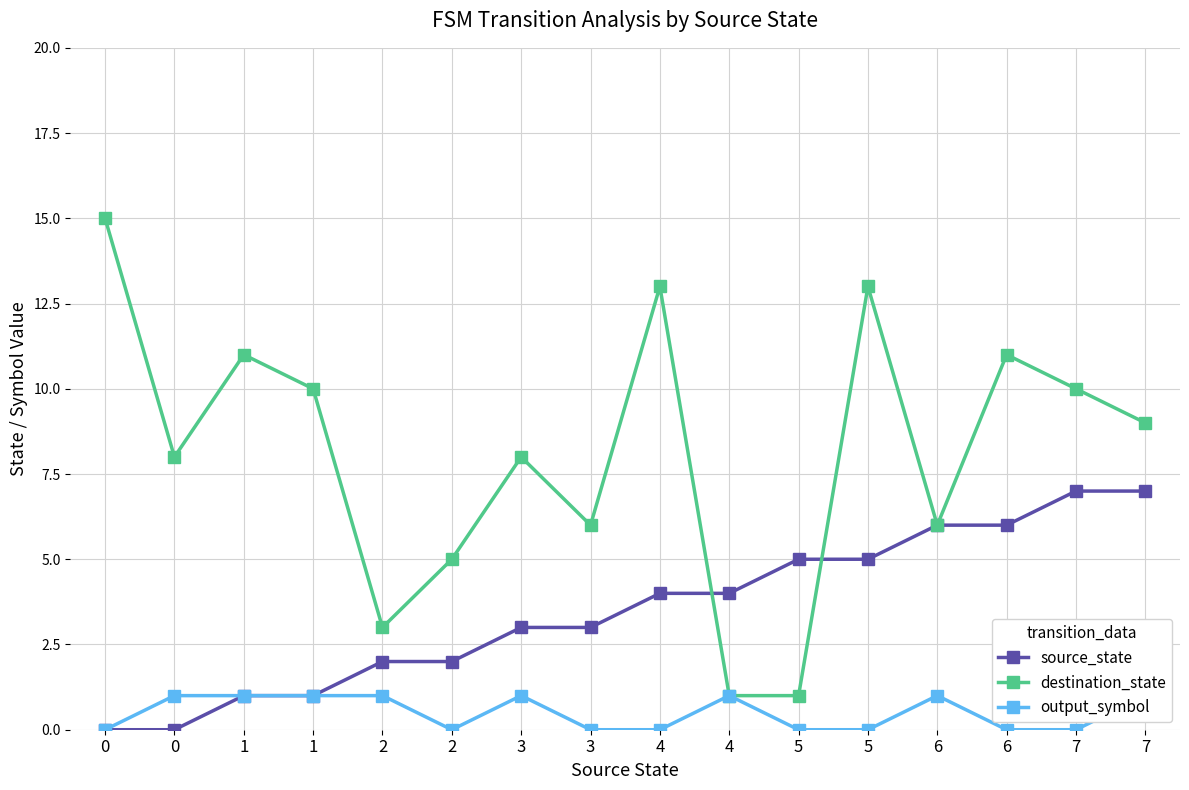

What is the approximate value of output_symbol at 2?

1